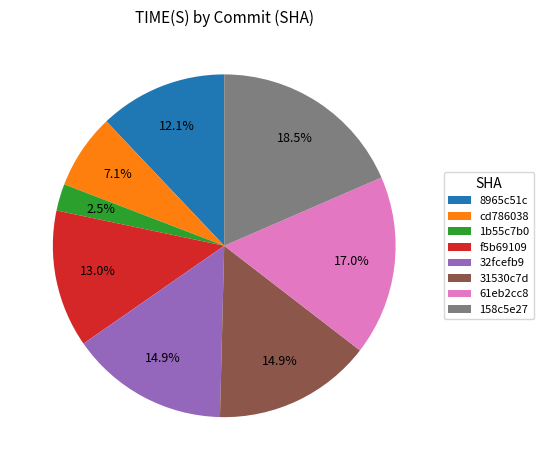

Does any single category account for the majority?

No